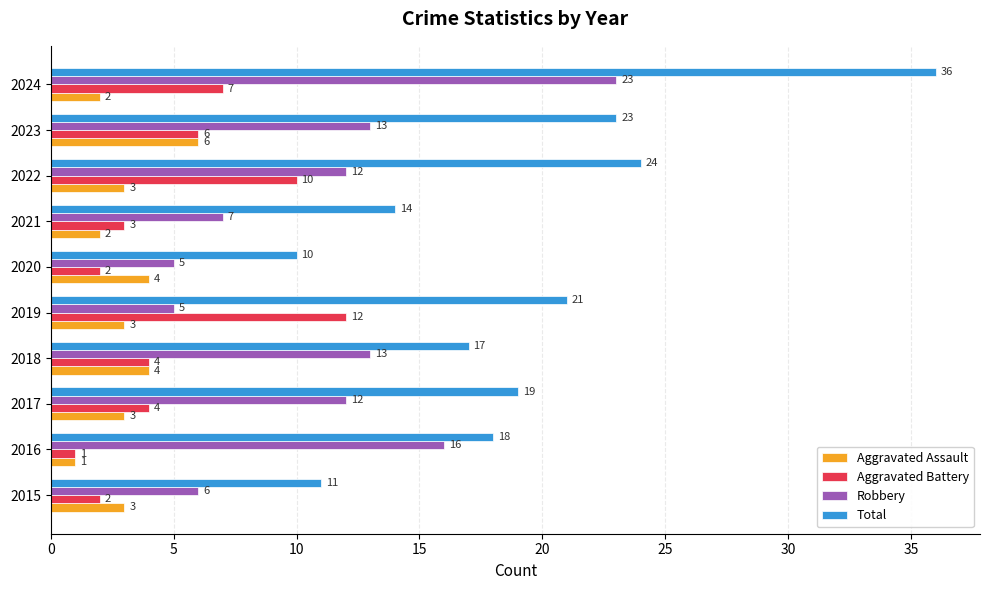

What is the difference between the maximum and minimum values in the Total series?

26